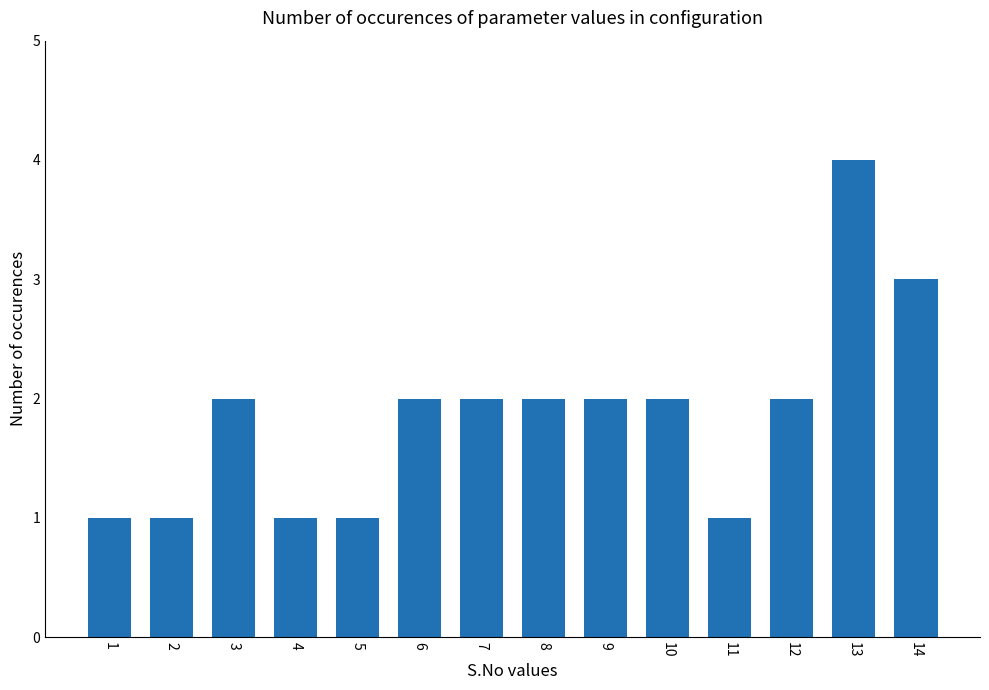

What is the difference between the maximum and second lowest values?

3